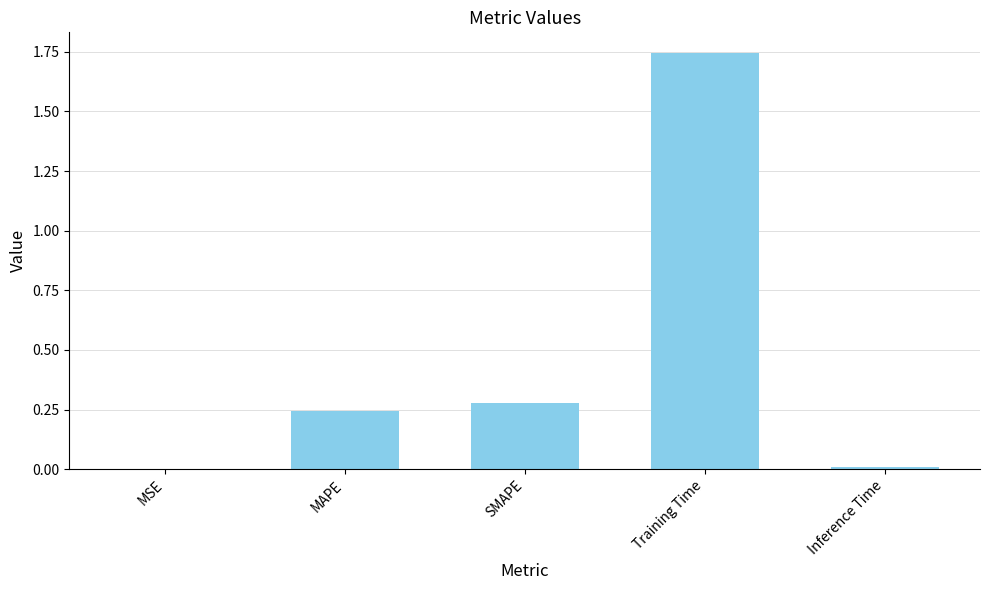

Is it true that the value at SMAPE is 0.1?

False